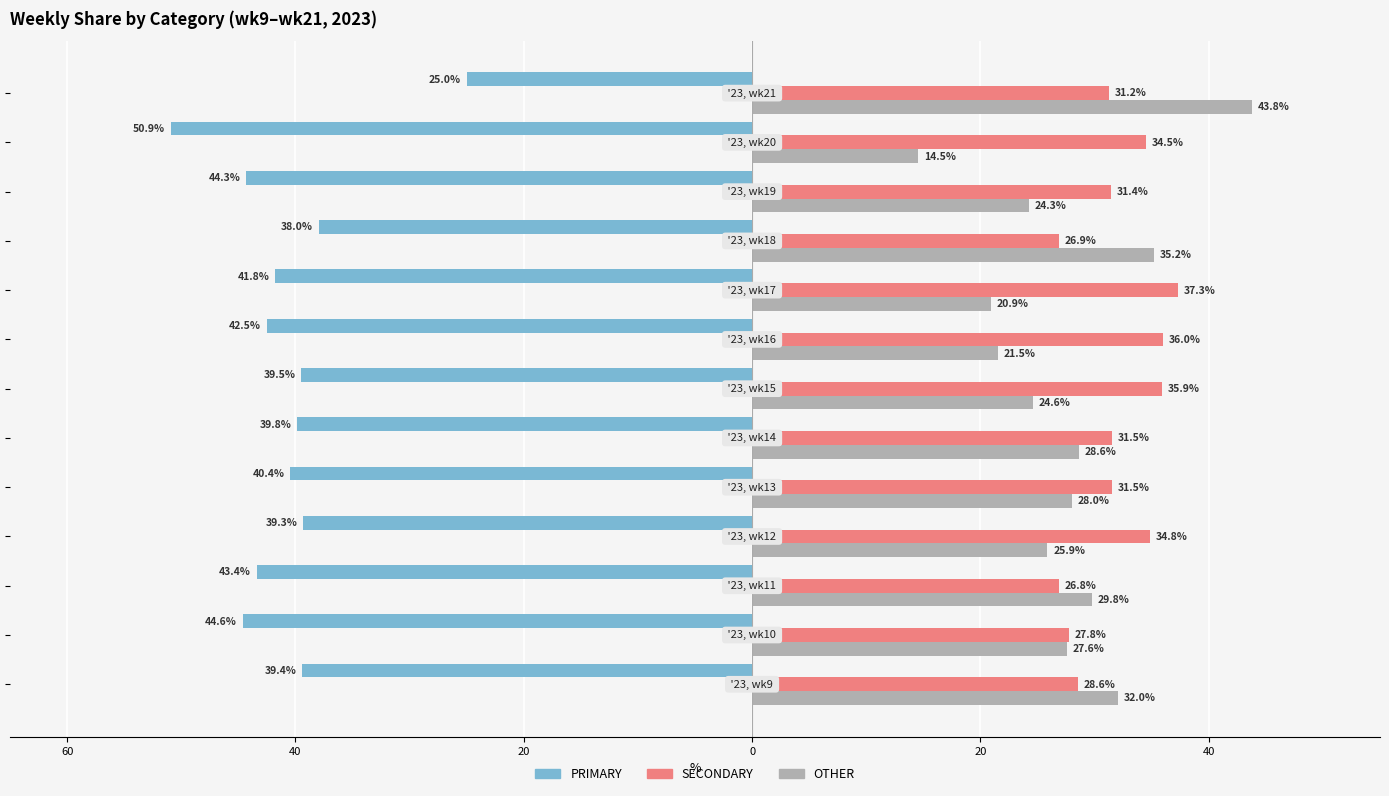

What is the difference between the second highest and minimum values in the SECONDARY series?

9.2